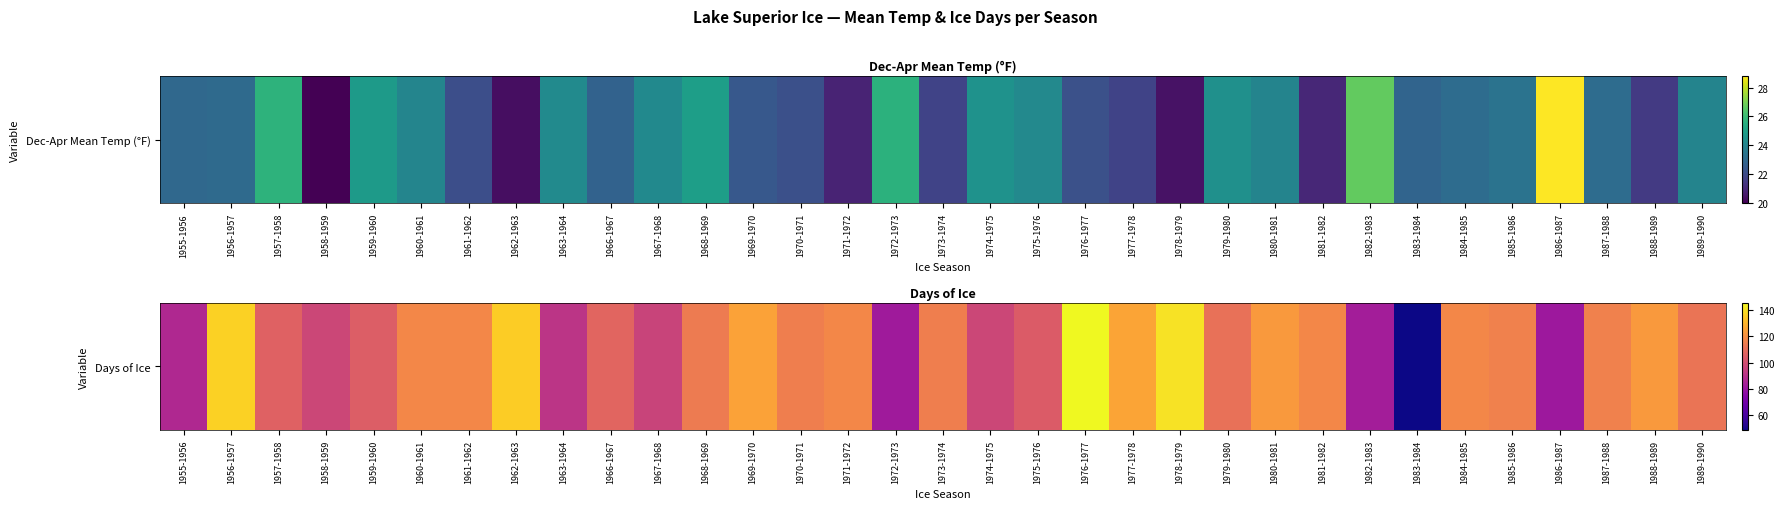

How many data points are less than 115?

16